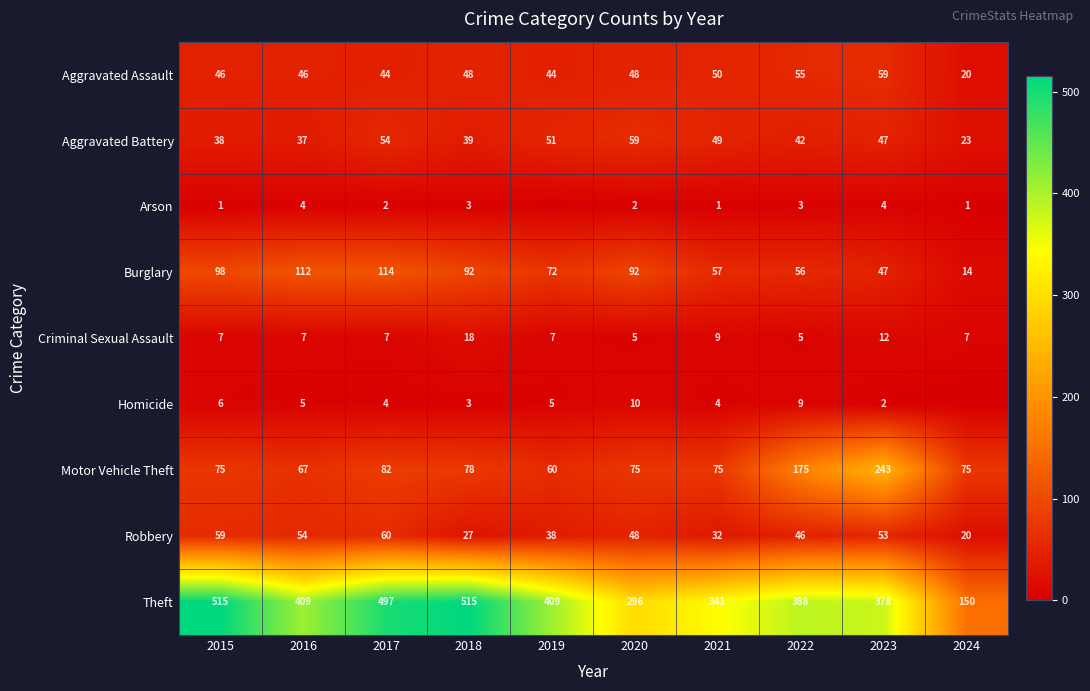

What is the difference between the second highest and second lowest values in the Aggravated Battery series?

17